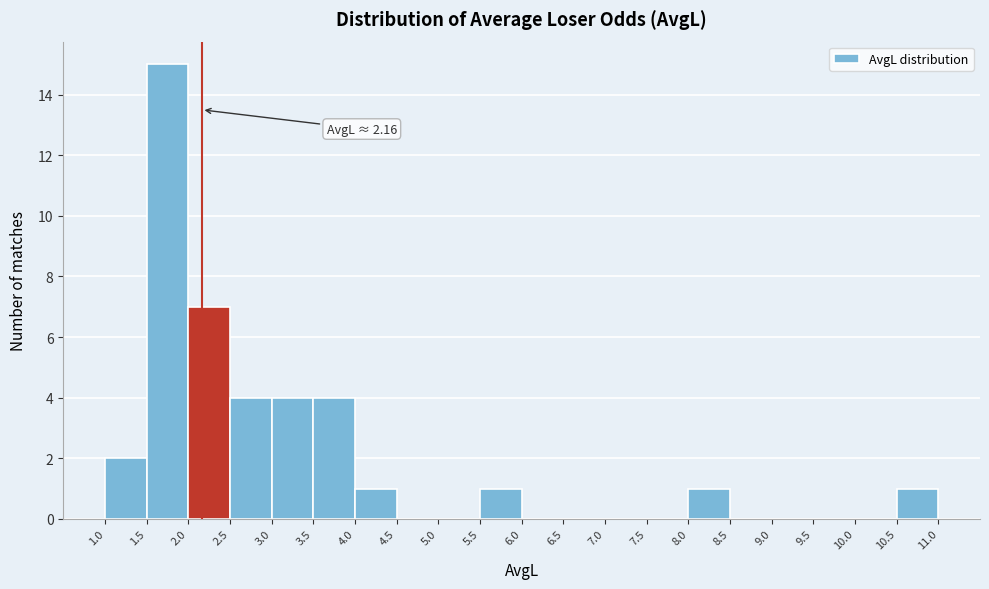

Over which range of the x-axis is the bar tallest?

1.5 to 2.0